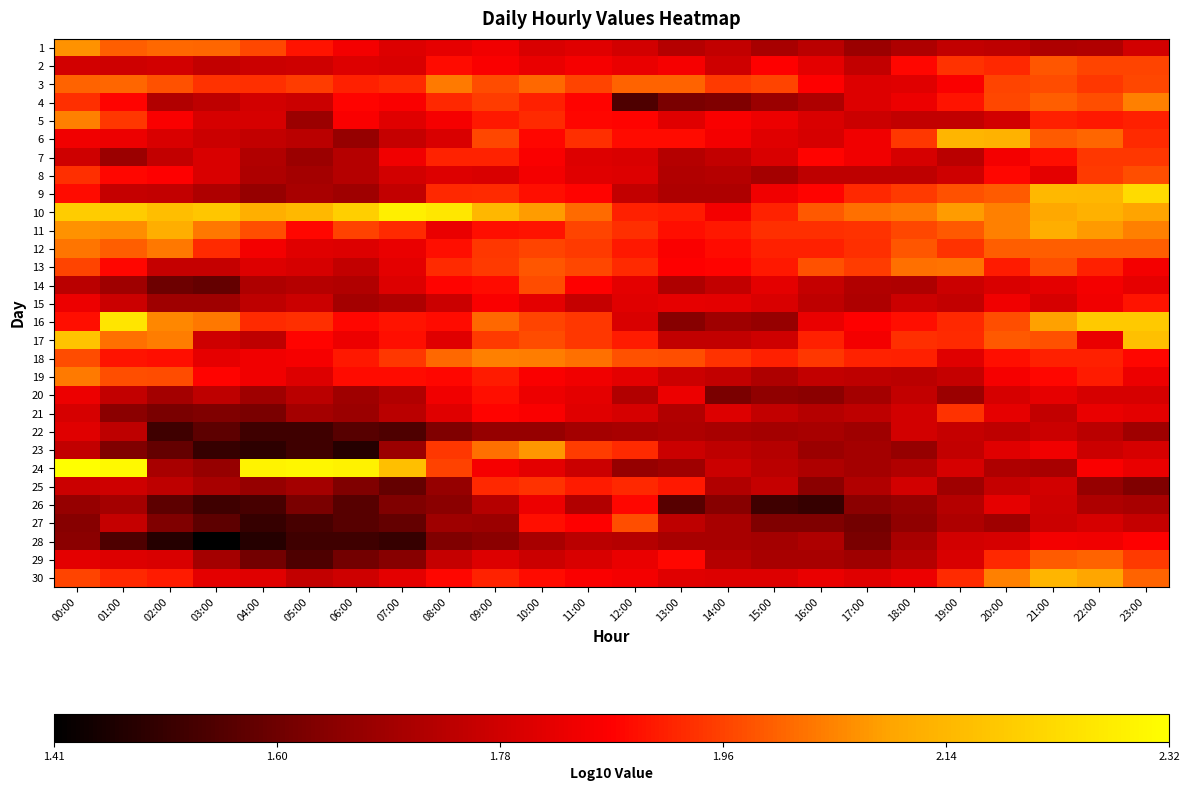

What is the total value across all series at 02:00?

54.0